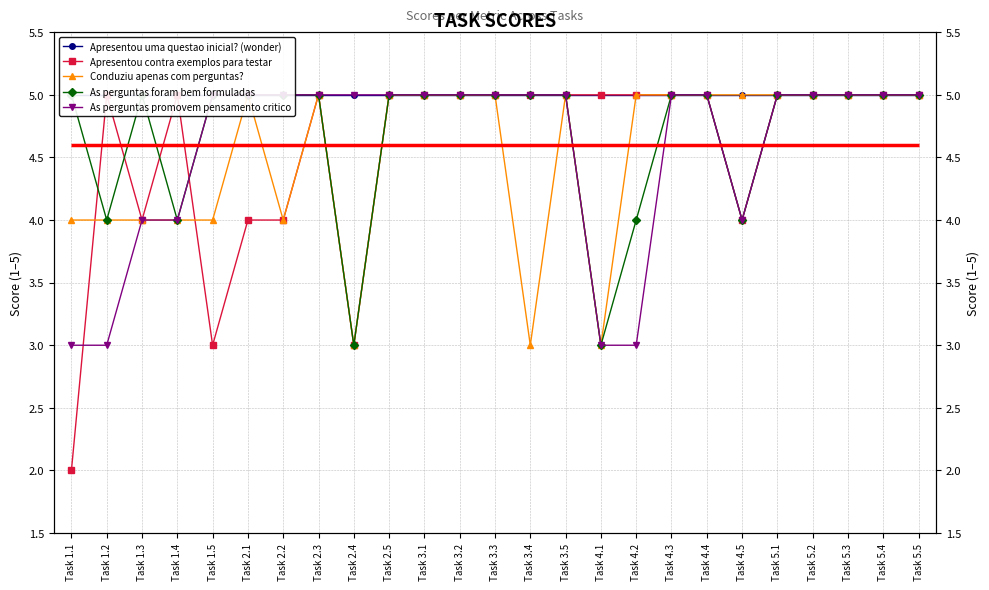

At Task 2.1, list the series in order from largest to smallest.

Apresentou uma questao inicial? (wonder), Conduziu apenas com perguntas?, As perguntas foram bem formuladas, As perguntas promovem pensamento critico, Apresentou contra exemplos para testar